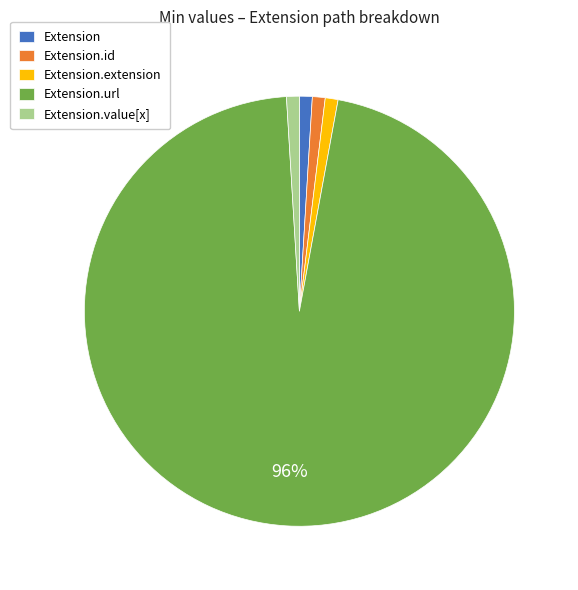

Between Extension.extension and Extension.url, which is larger?

Extension.url